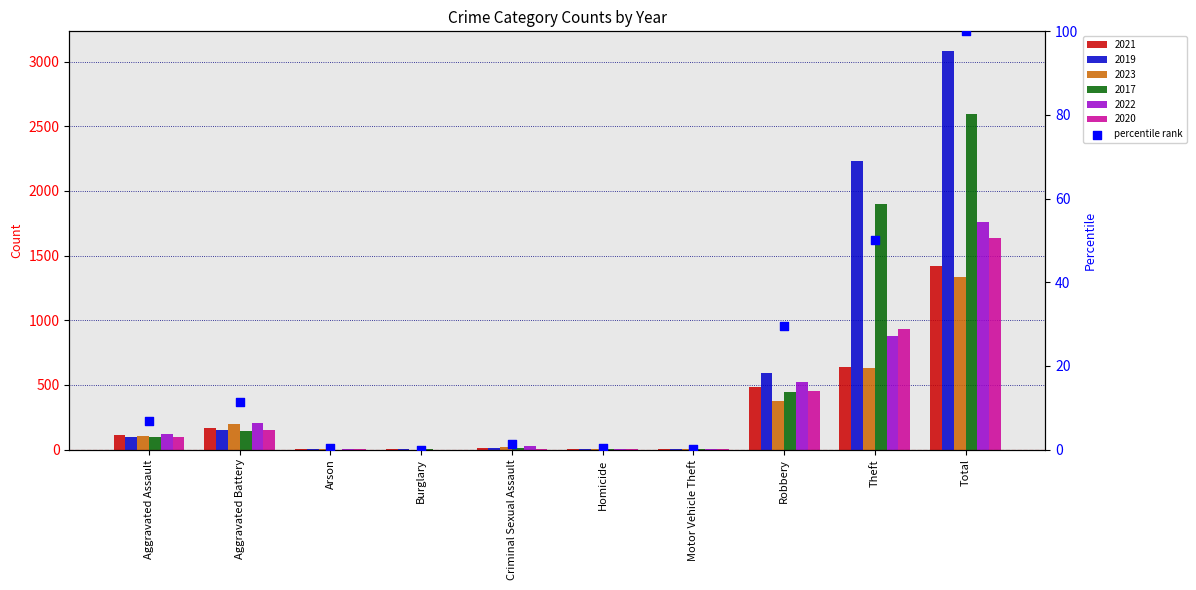

Which has a higher value, Arson or Homicide?

Arson